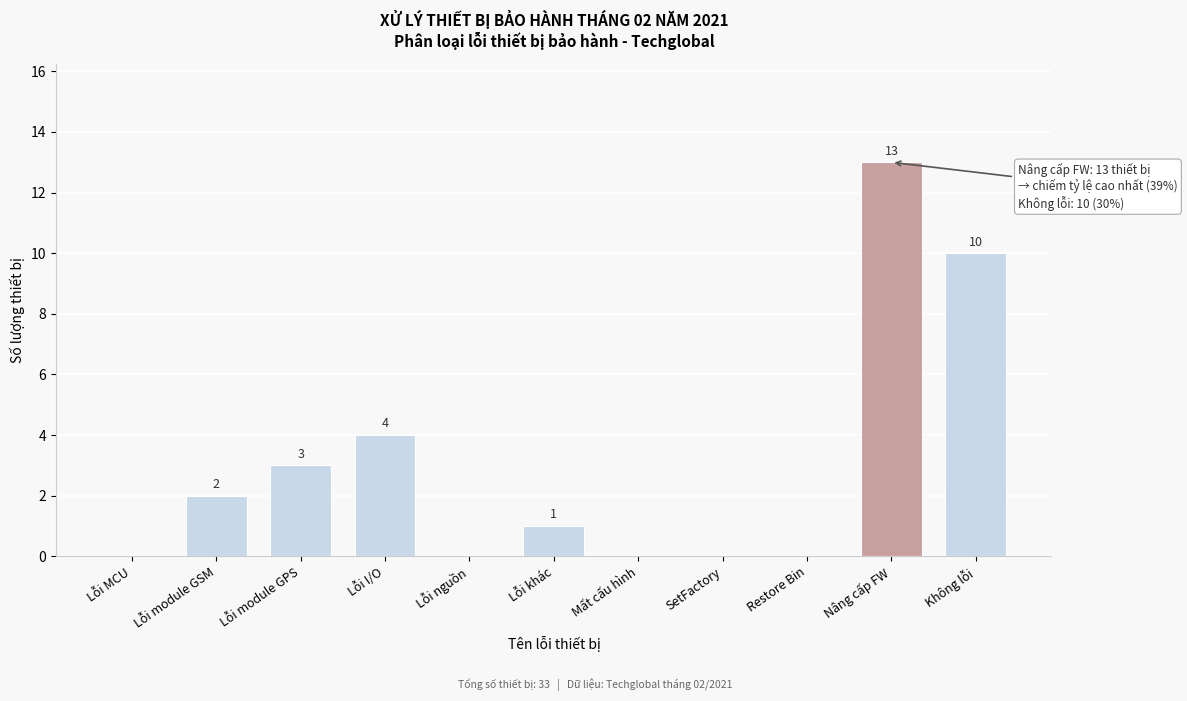

Reading right to left, transcribe all the data shown in this chart.

Không lỗi=10	Nâng cấp FW=13	Restore Bin=0	SetFactory=0	Mất cấu hình=0	Lỗi khác=1	Lỗi nguồn=0	Lỗi I/O=4	Lỗi module GPS=3	Lỗi module GSM=2	Lỗi MCU=0